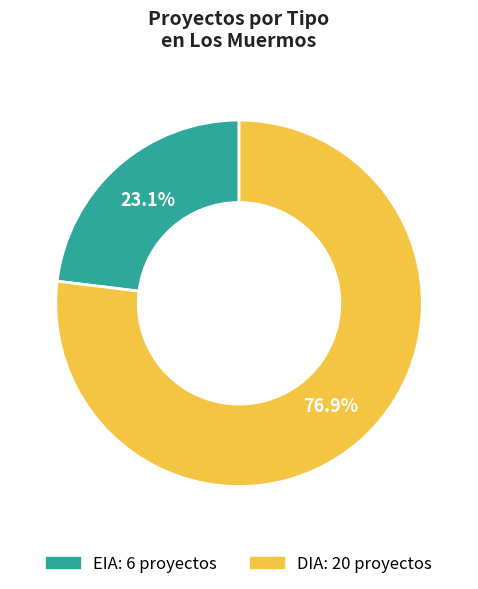

How many slices are in this pie chart?

2